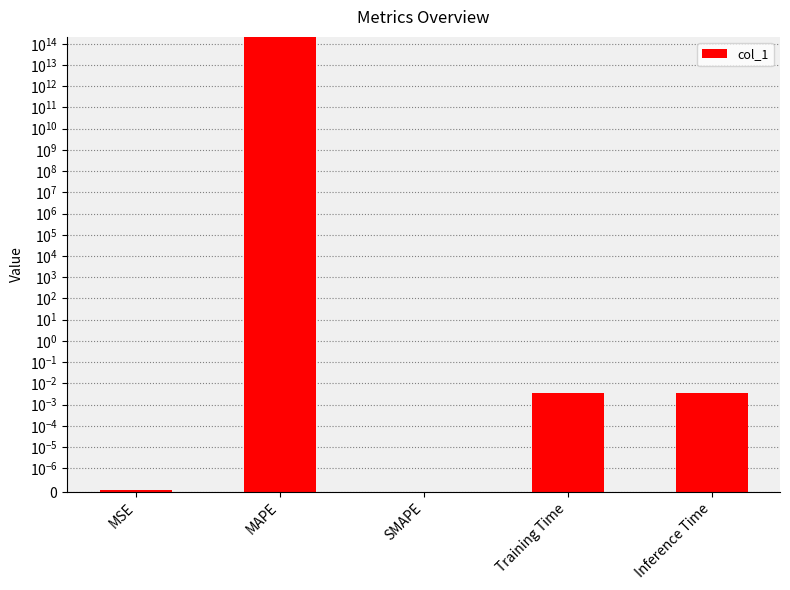

How many values exceed 0?

4